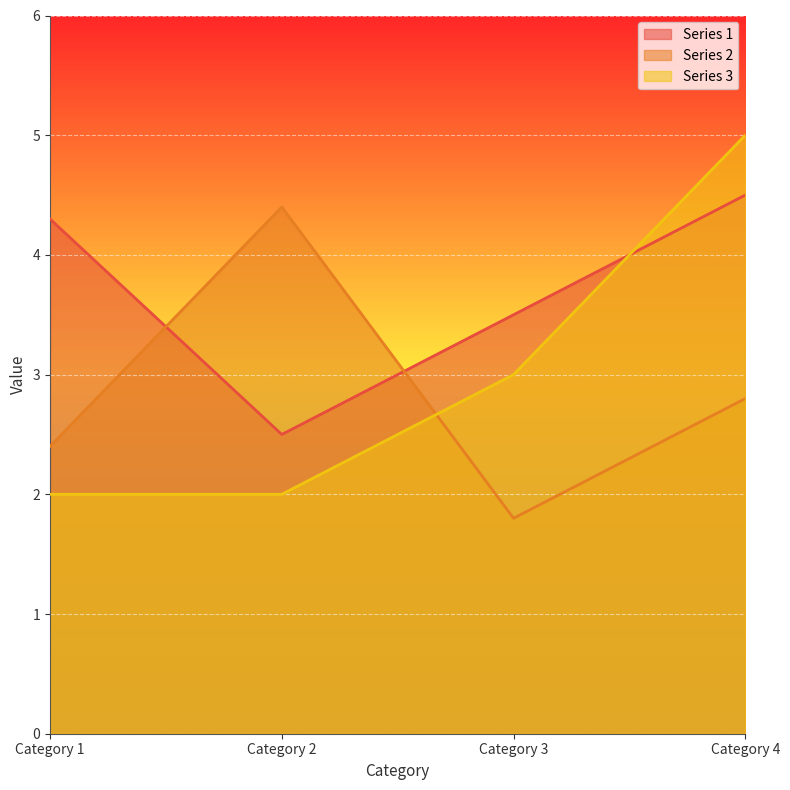

At which category is the sum across all series the highest?

Category 4